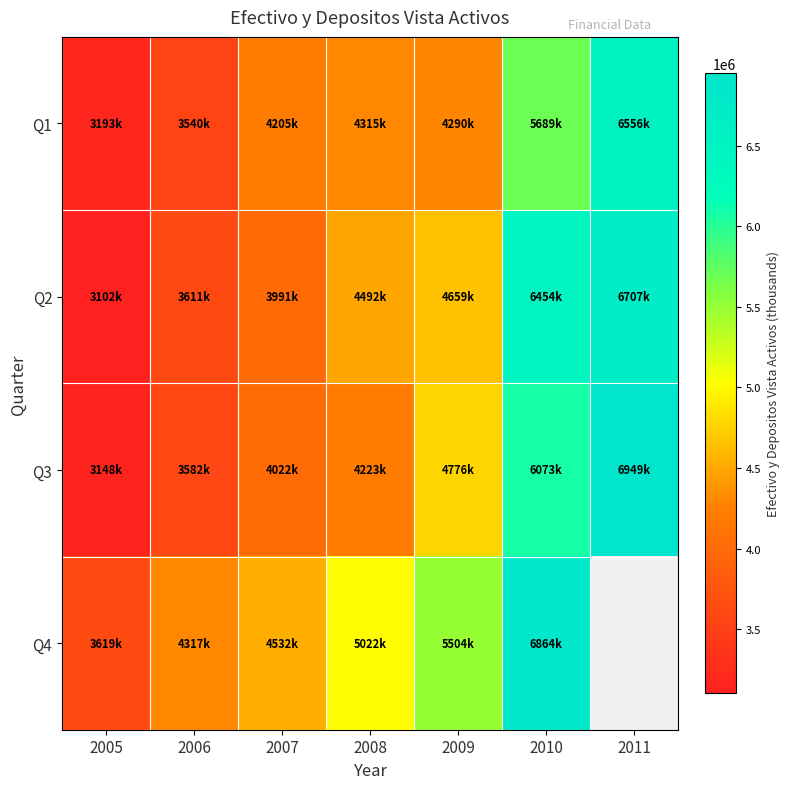

Rank the series by their average value, from lowest to highest.

Q1, Q3, Q2, Q4